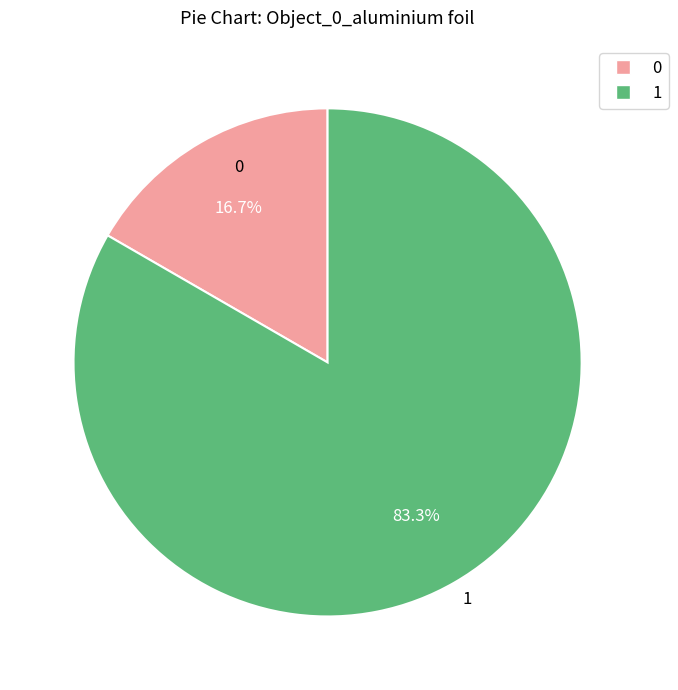

To the nearest percent, what is the difference between the 0 and 1 slice percentages?

67%